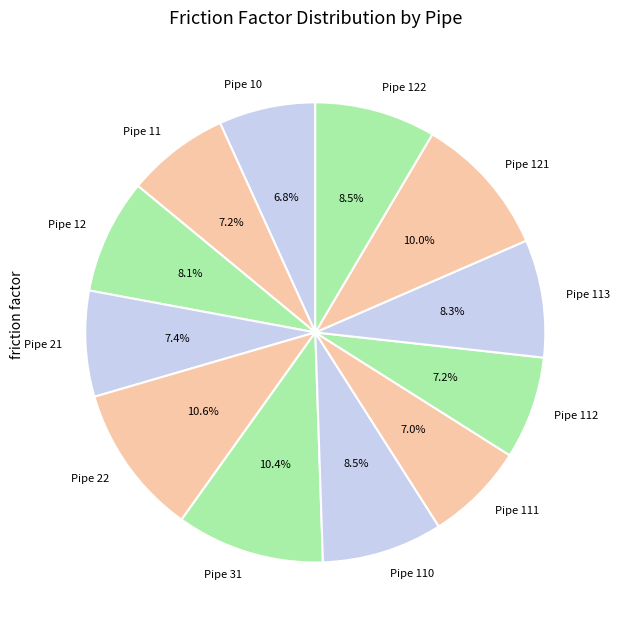

Between Pipe 110 and Pipe 10, which is larger?

Pipe 110